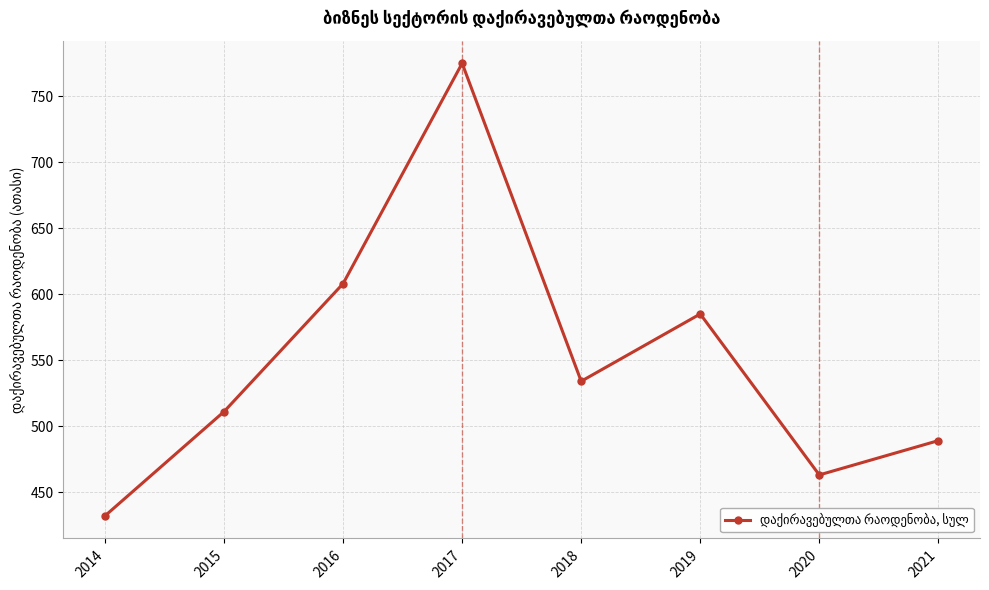

Where is the first local minimum?

2018